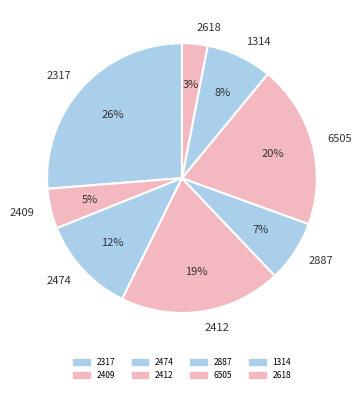

What is the ratio of the value at 2887 to the value at 2317?

0.3